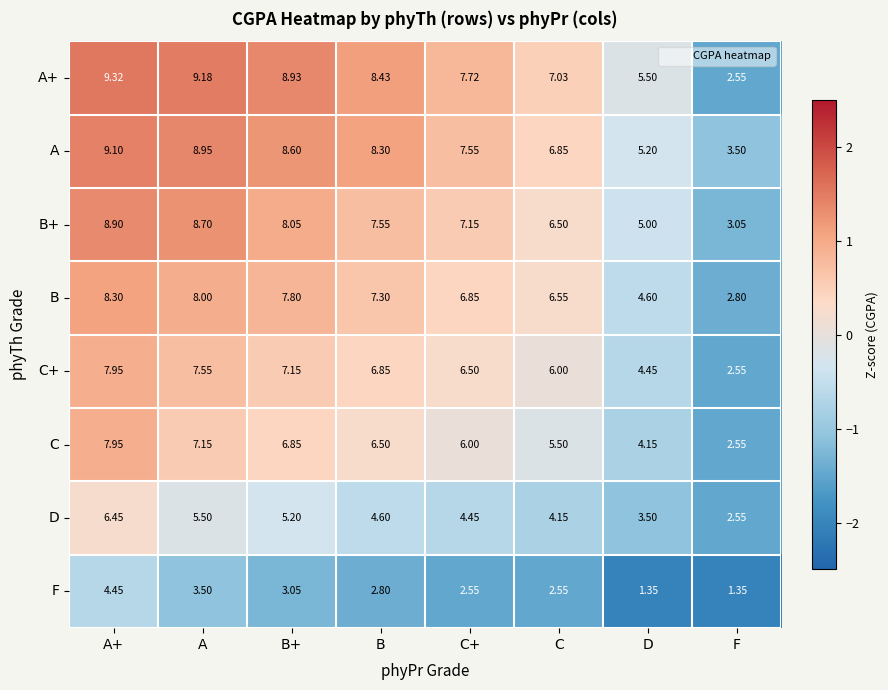

List the labels in order of C+ value, smallest first.

F, D, C, C+, B, B+, A, A+